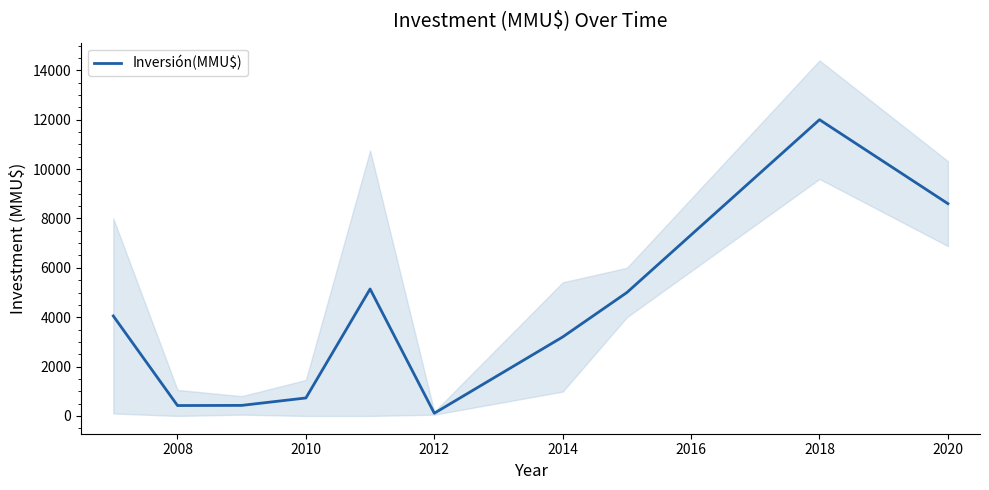

How many points are higher than both their immediate neighbors (excluding endpoints)?

2